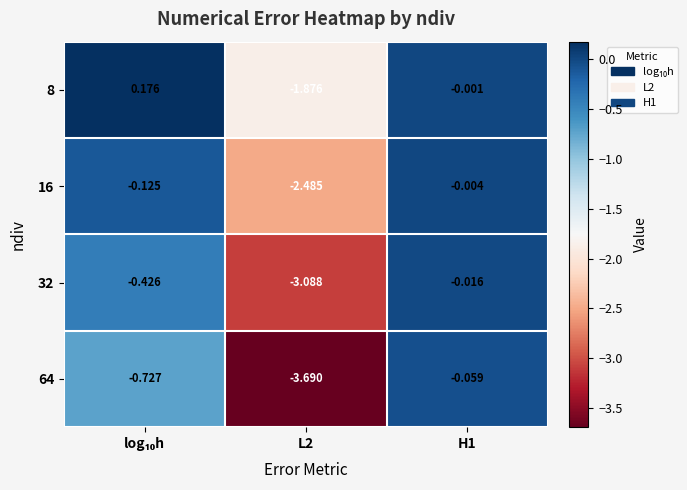

Rank the series by their maximum value, from highest to lowest.

8, 16, 32, 64